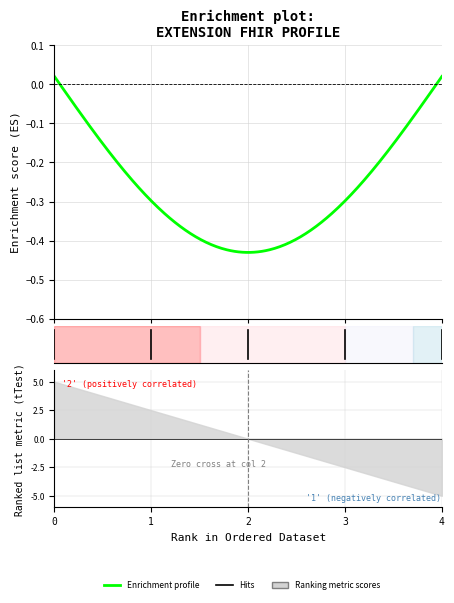

True or false: Base Min and Min cross at least once.

False